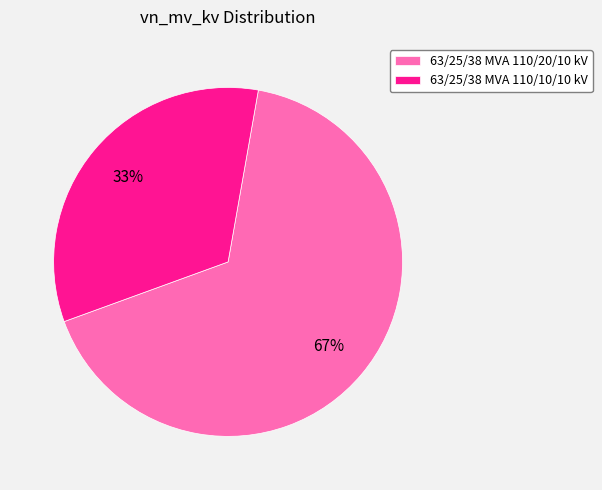

Do 63/25/38 MVA 110/20/10 kV and 63/25/38 MVA 110/10/10 kV together represent more than half of the pie?

Yes